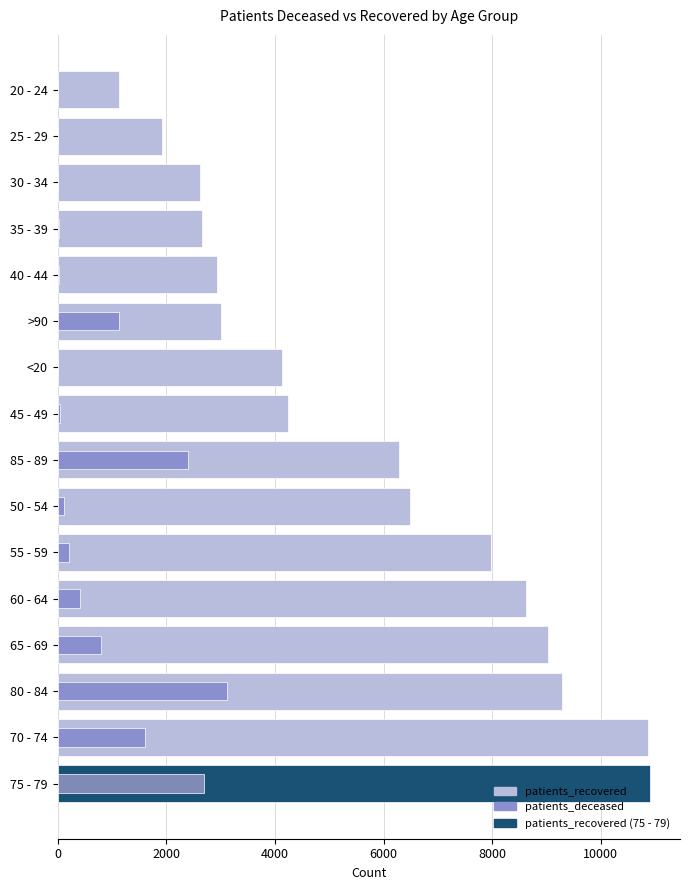

How many data points in patients_recovered are less than 6280?

8